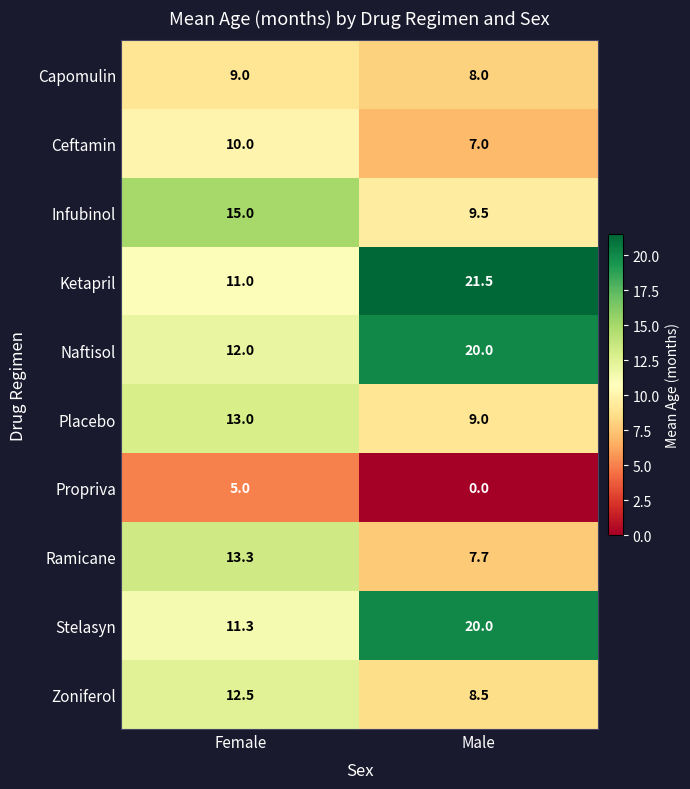

The Propriva series shows 5.0 at Female. True or false?

True